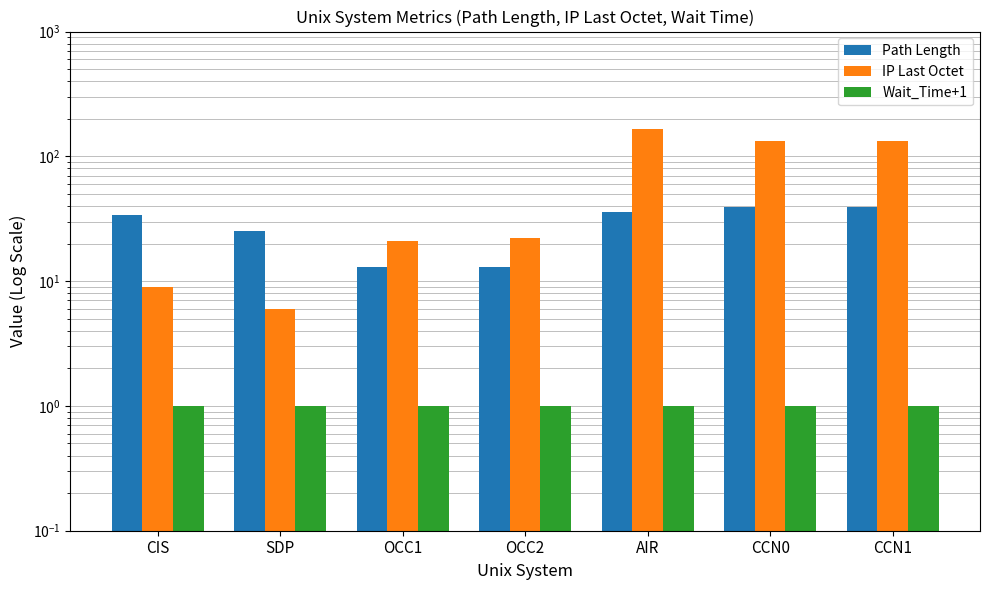

Between OCC2 and CIS, which is larger?

CIS